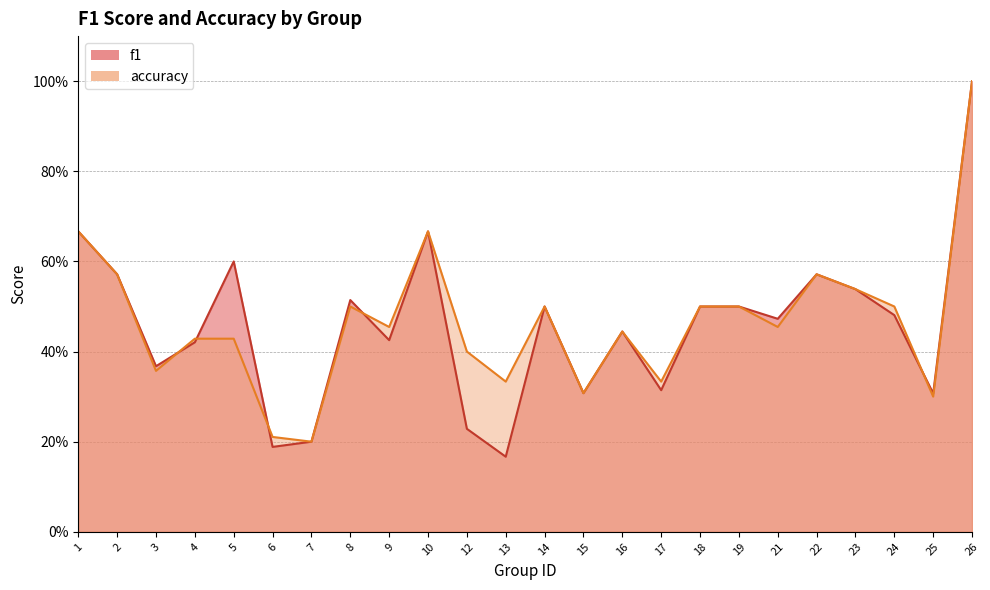

Between 3 and 16, which series saw the biggest shift?

accuracy